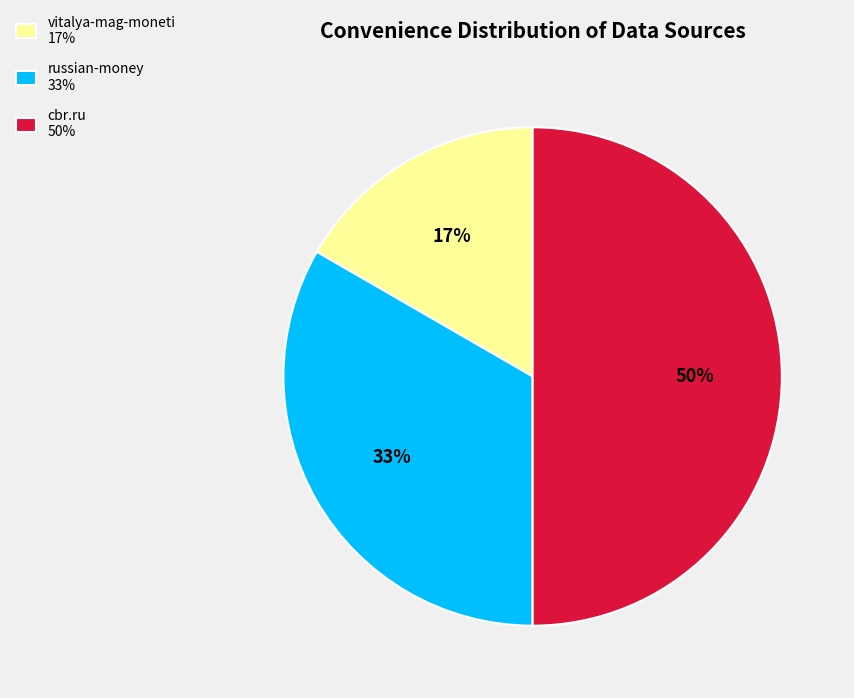

The cbr.ru slice represents 44% of the pie. True or false?

False